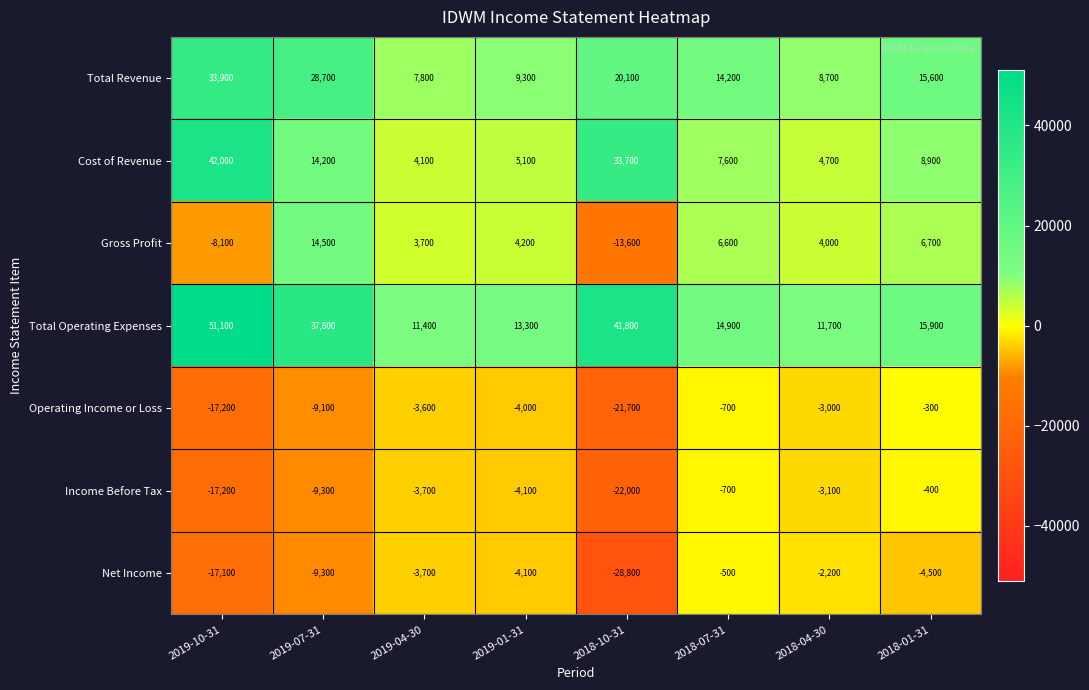

At which category does the chart reach its minimum across all series?

2018-10-31